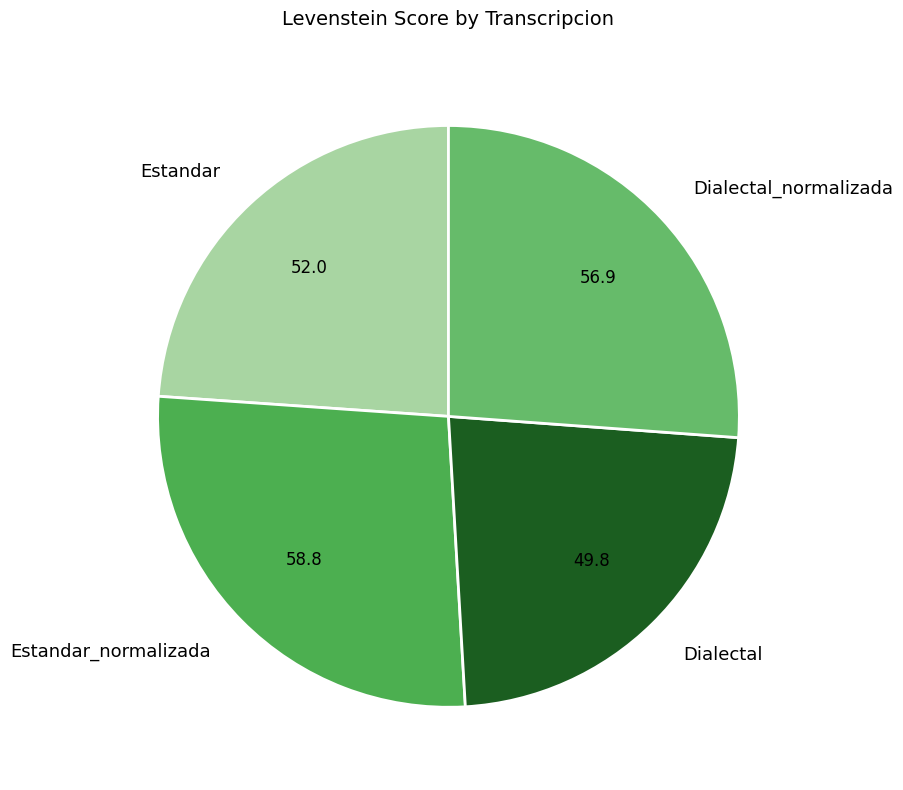

Between Dialectal and Estandar_normalizada, which is larger?

Estandar_normalizada